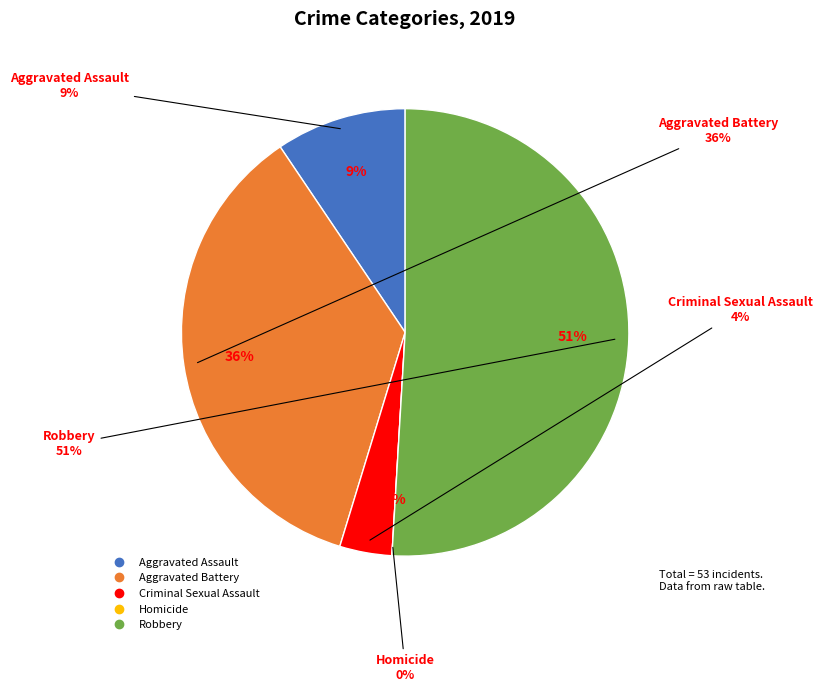

Which category has the biggest portion of the pie?

Robbery